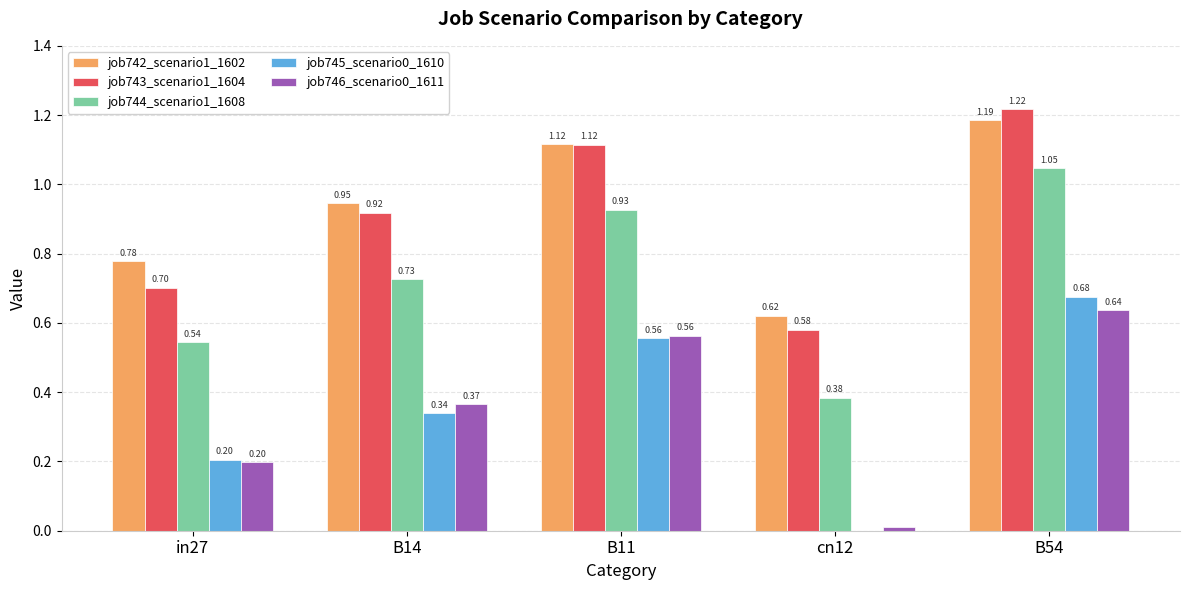

What is the total value across all series at B11?

4.3